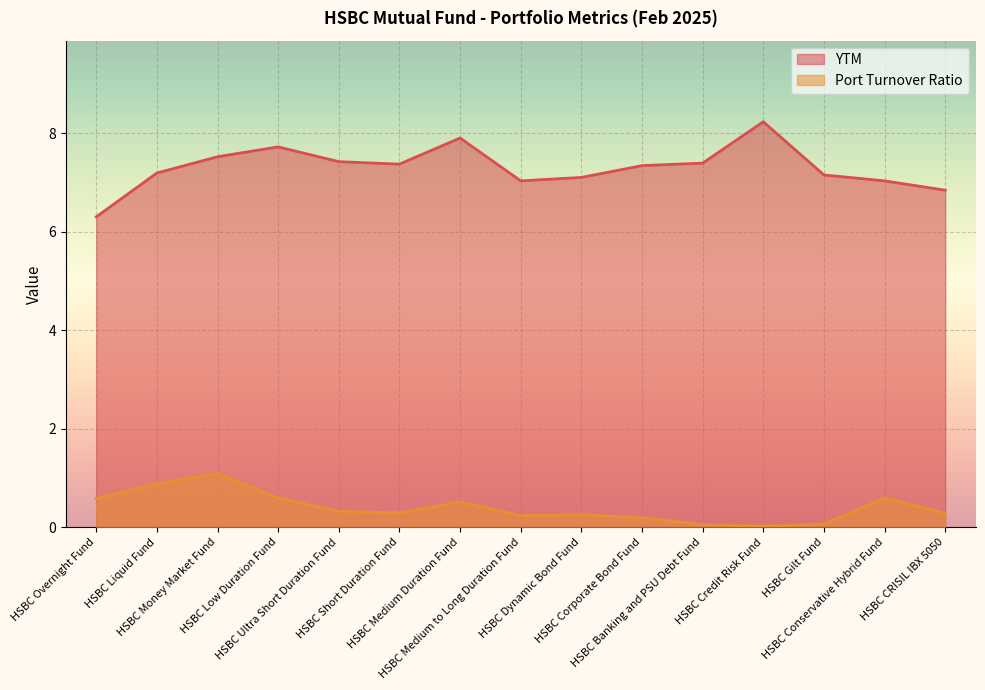

True or false: Port Turnover Ratio has more than 0 interior local peaks.

True